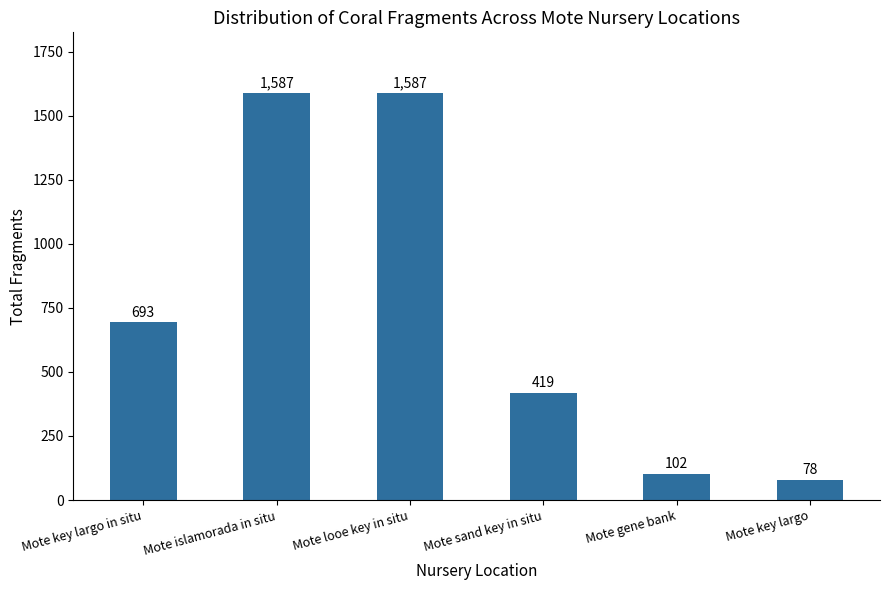

What is the label of the 6th bar from the left?

Mote key largo